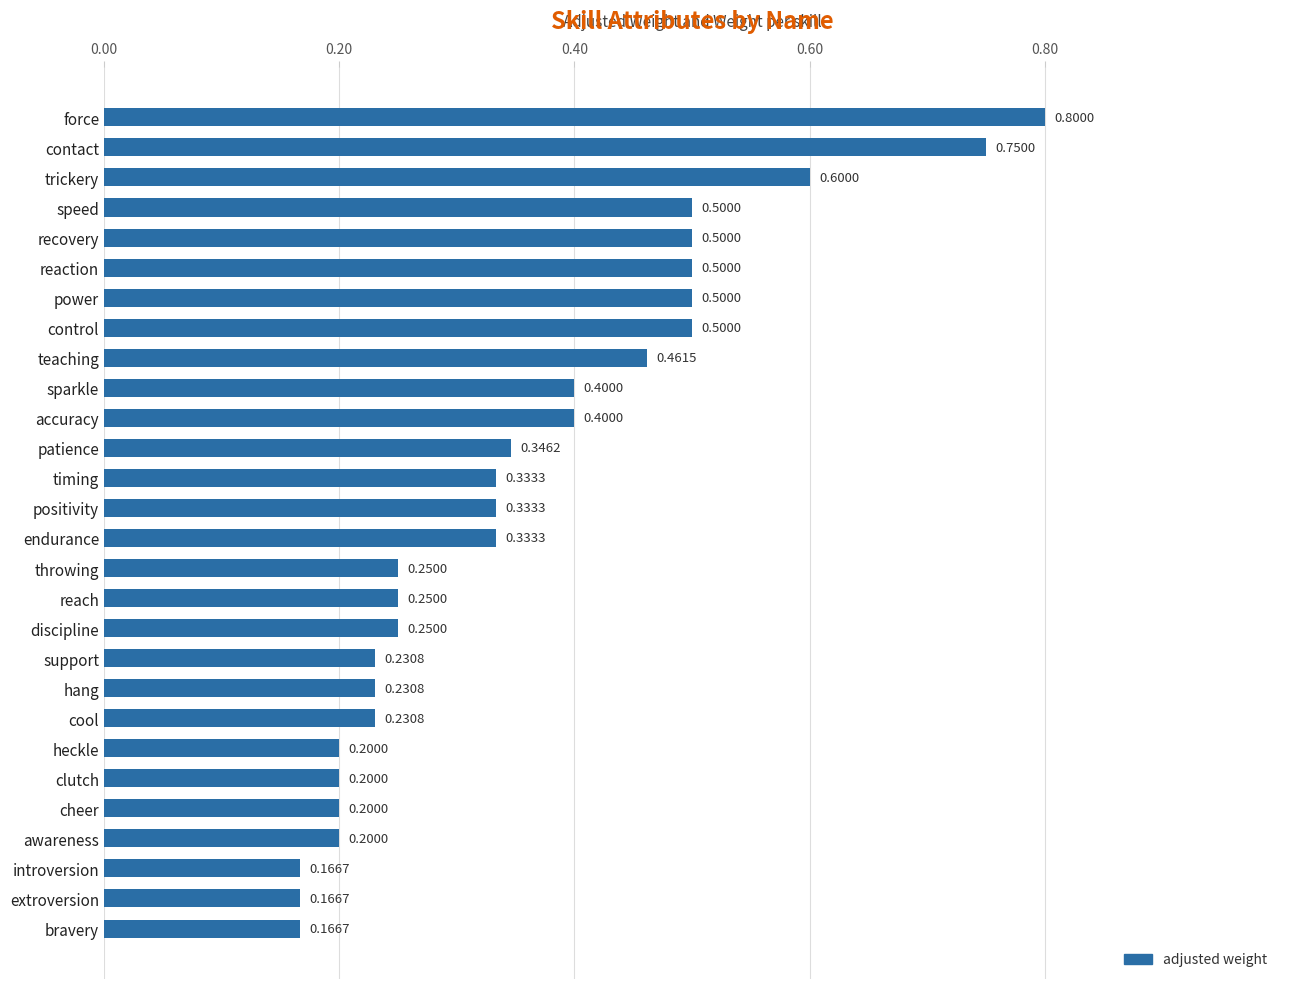

Between introversion and trickery, which is larger?

trickery